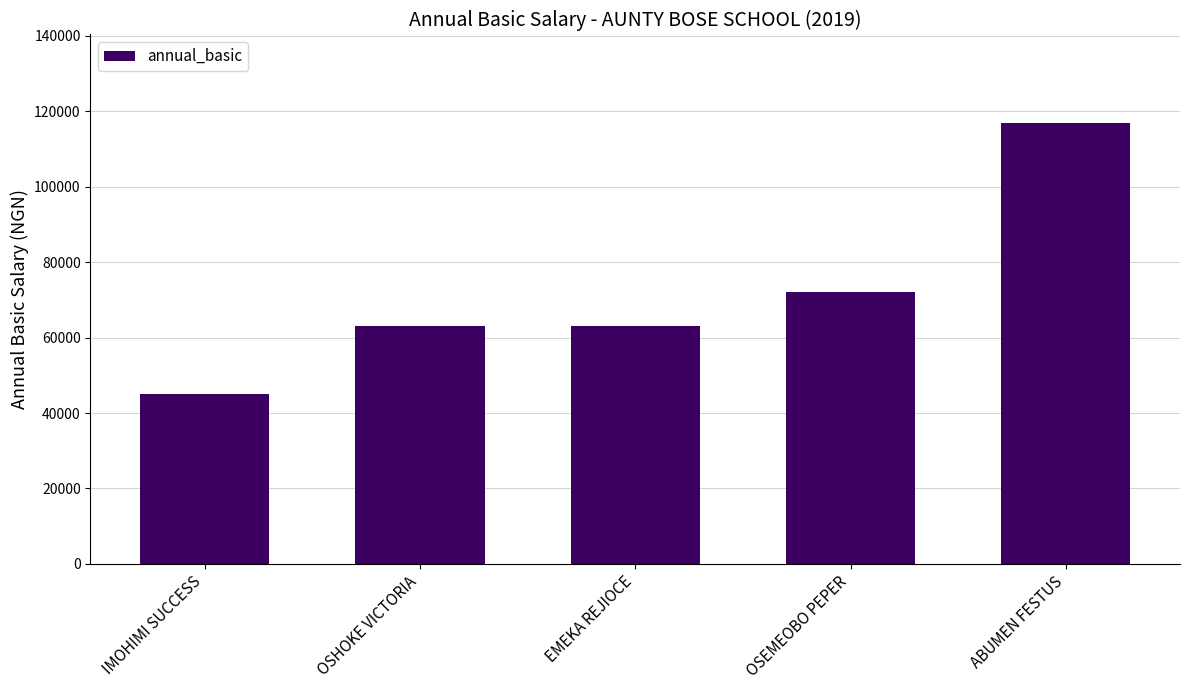

What is the sum of the values at OSHOKE VICTORIA and OSEMEOBO PEPER?

135000